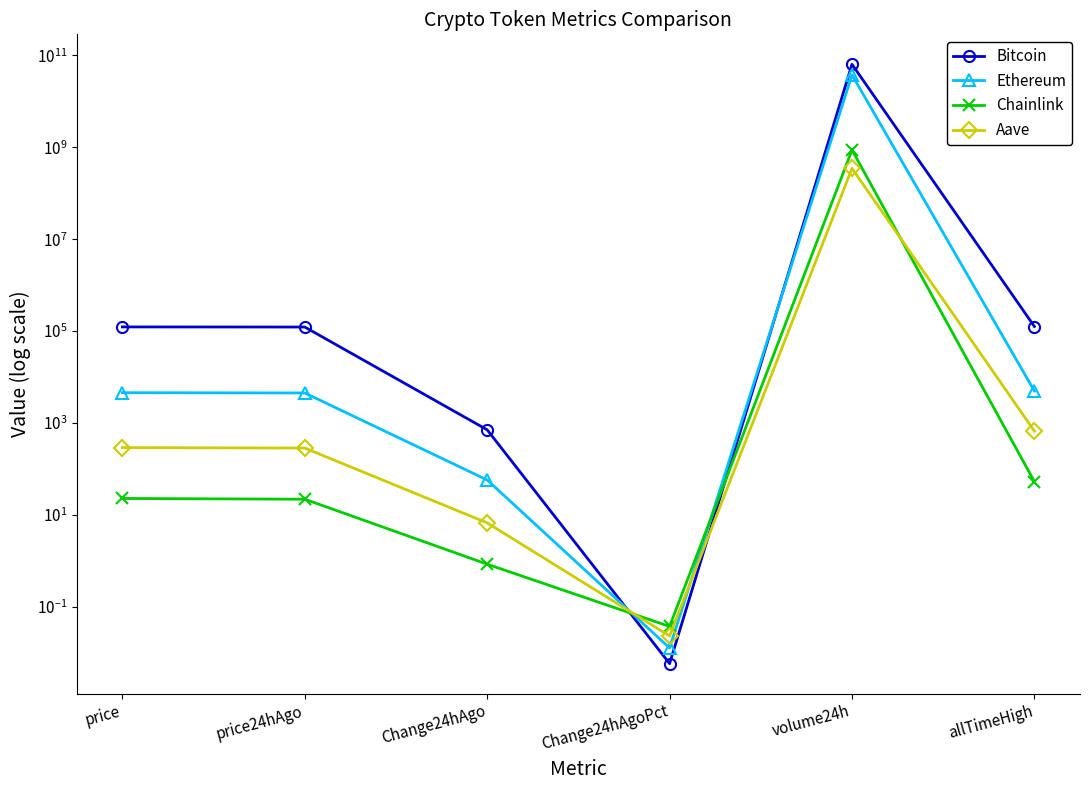

What value does the Aave series have at allTimeHigh?

661.7